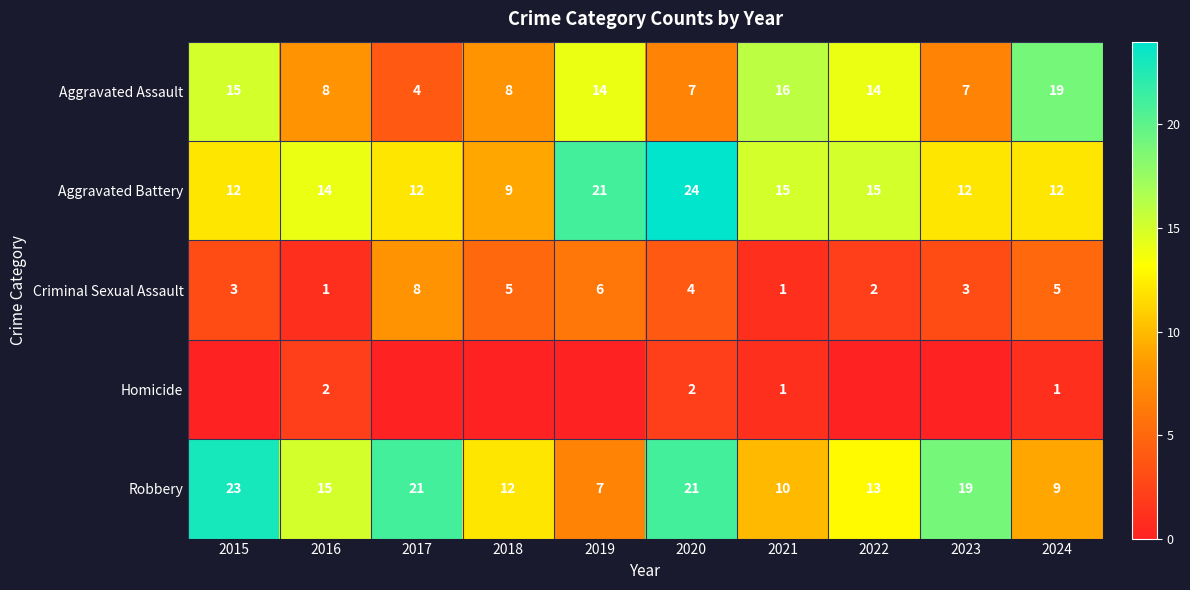

True or false: Aggravated Battery has a value of 21 at 2019.

True